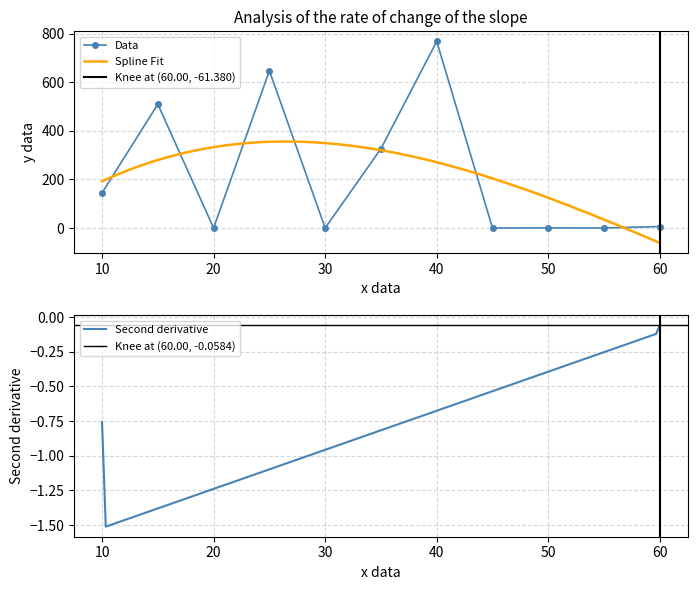

At which category is the sum across all series the highest?

40